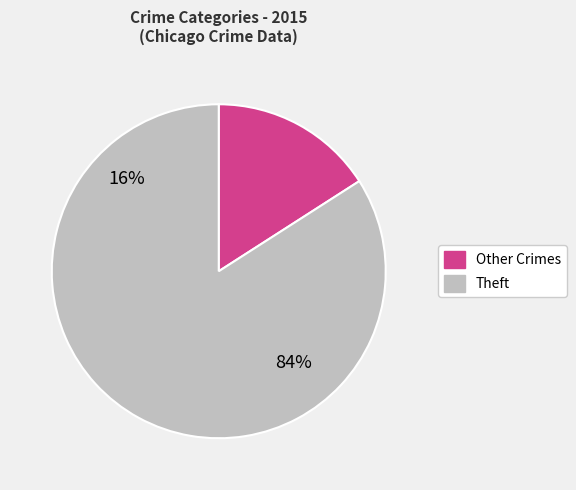

Is it true that Theft is 96% of the pie?

False